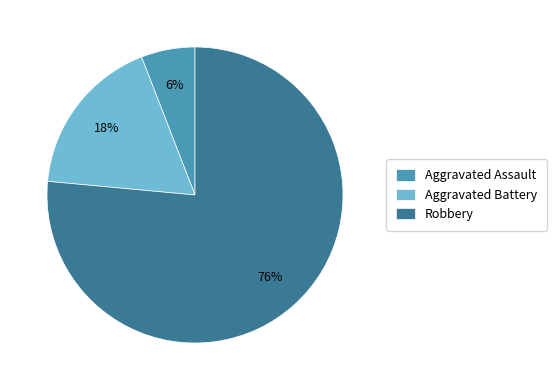

How many slices are in this pie chart?

3